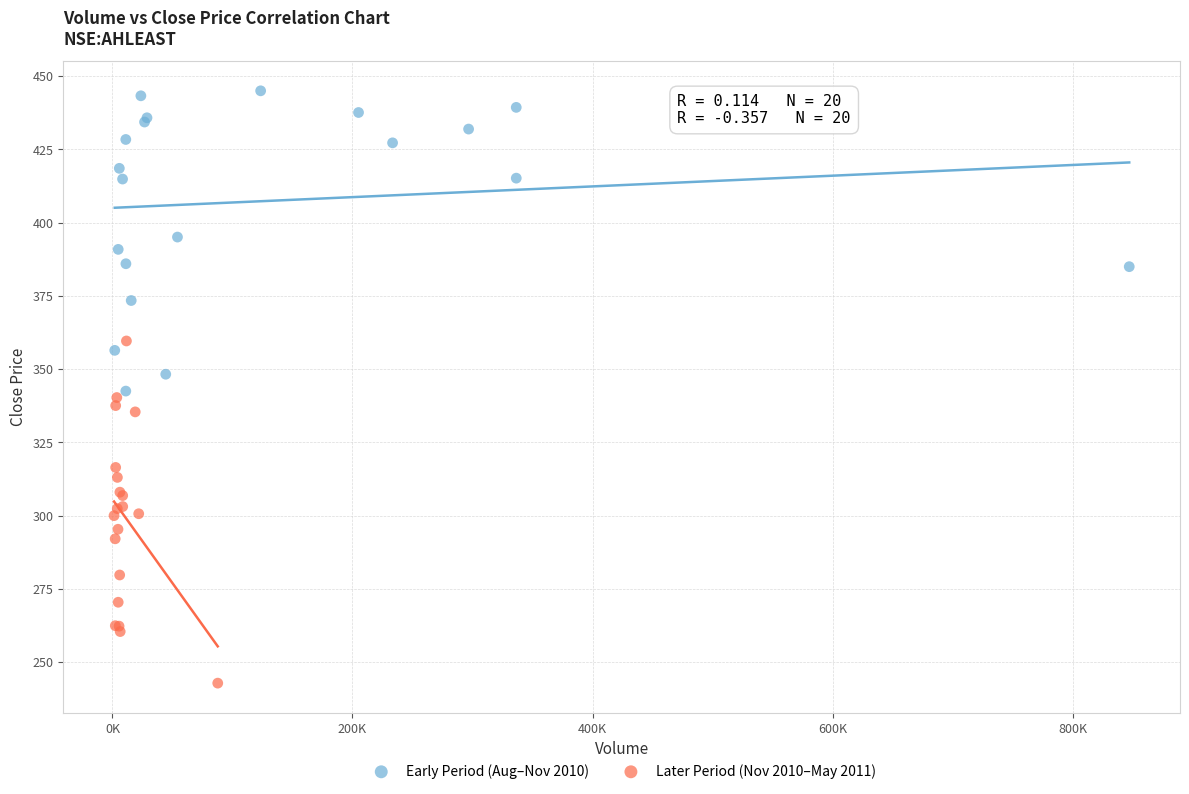

Which series reaches the minimum Y coordinate?

Later Period (Nov 2010–May 2011)